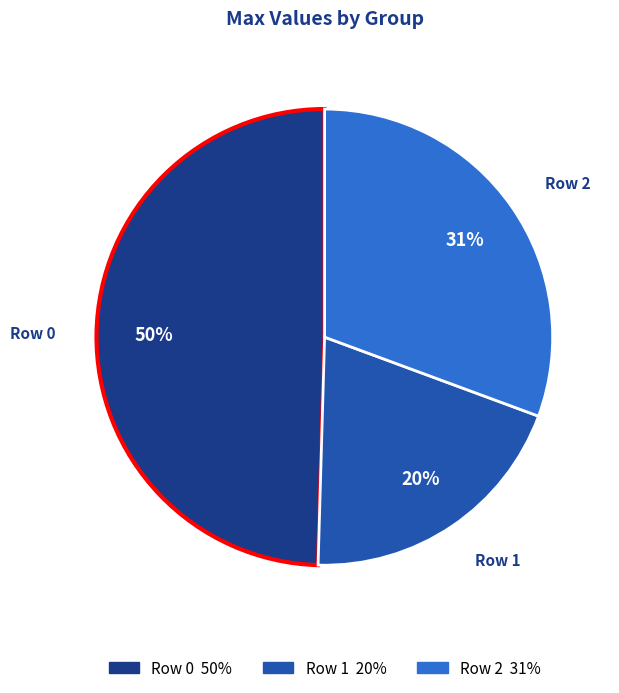

Is there a majority slice in this chart?

No